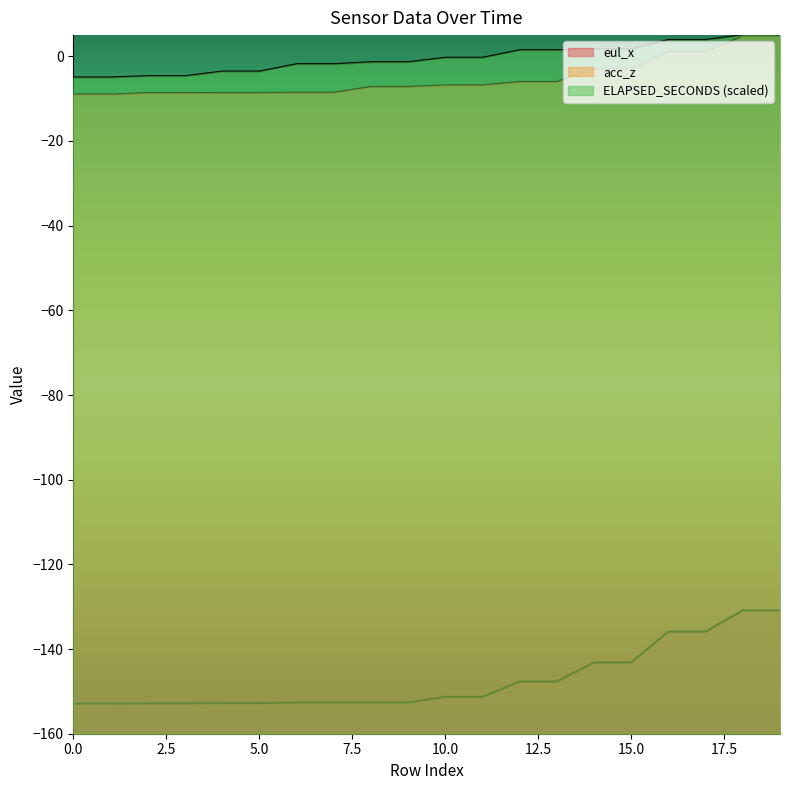

Which category has the highest value across all series?

18